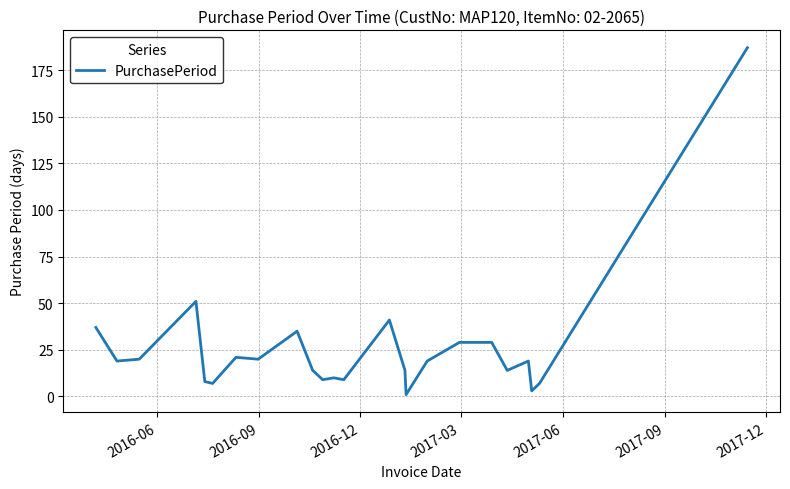

What is the difference between the maximum and minimum values?

186